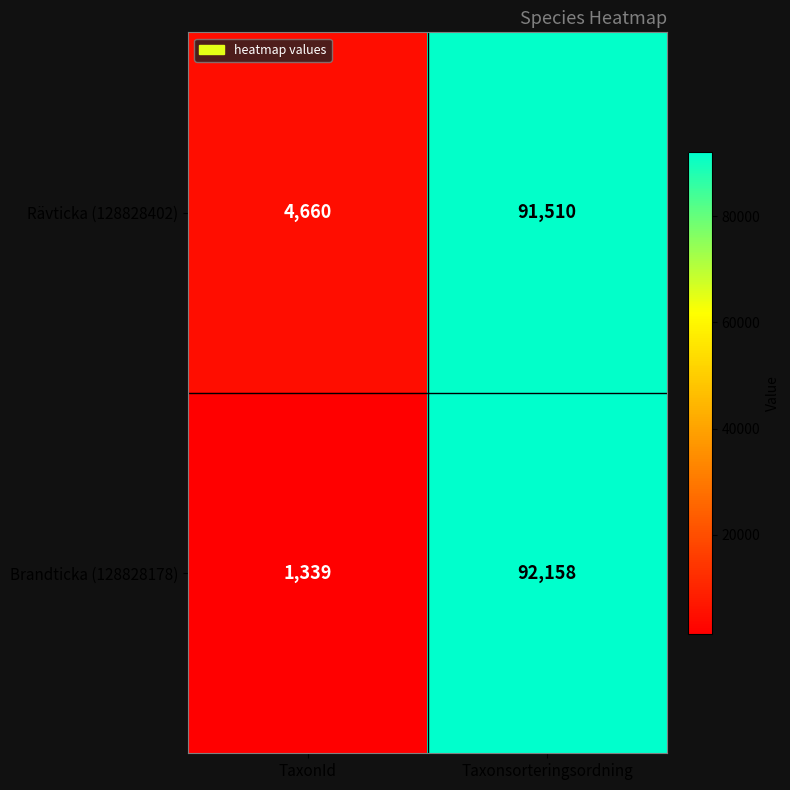

What is the difference between the maximum and minimum values in the Rävticka (128828402) series?

86850